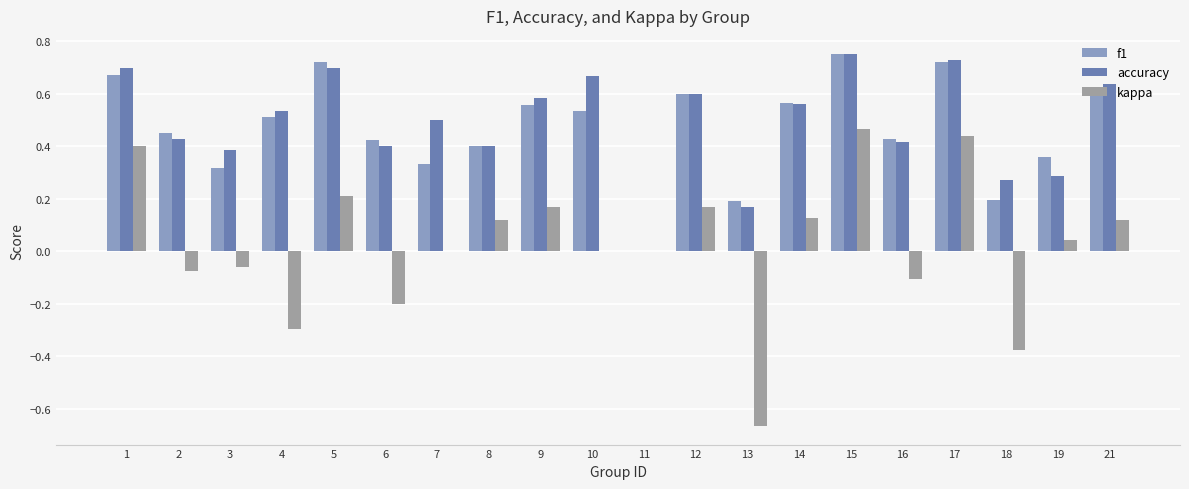

What is the sum of all accuracy values?

9.7